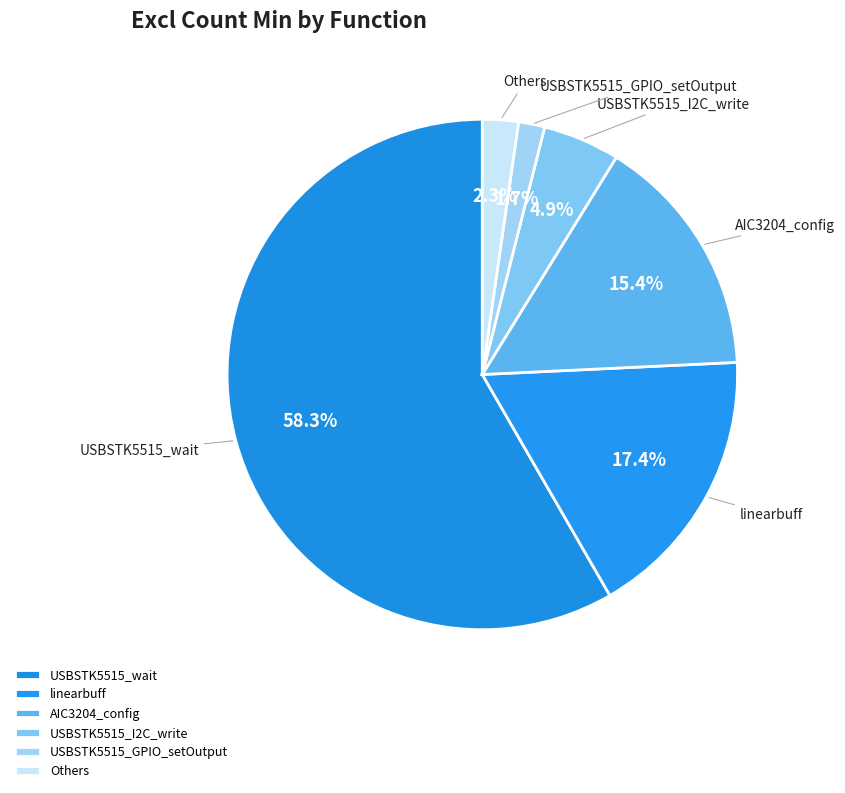

Is the sum of USBSTK5515_I2C_write and USBSTK5515_wait greater than half?

Yes